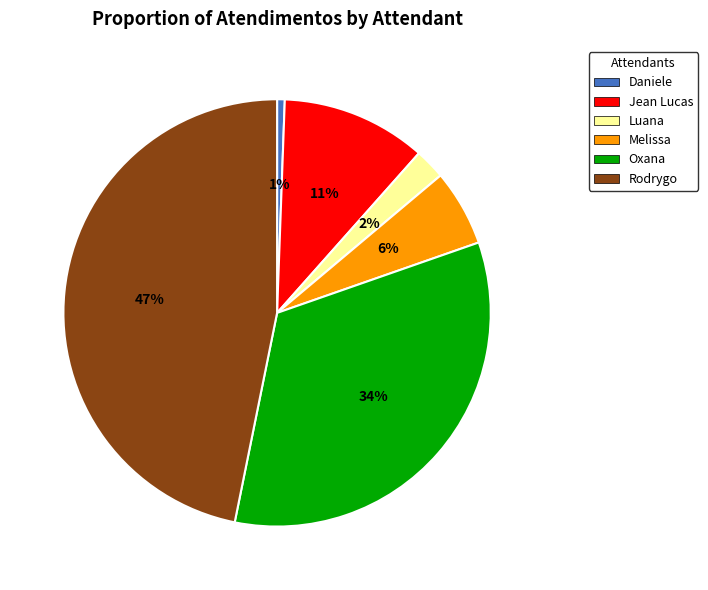

Which slice is the smallest?

Daniele